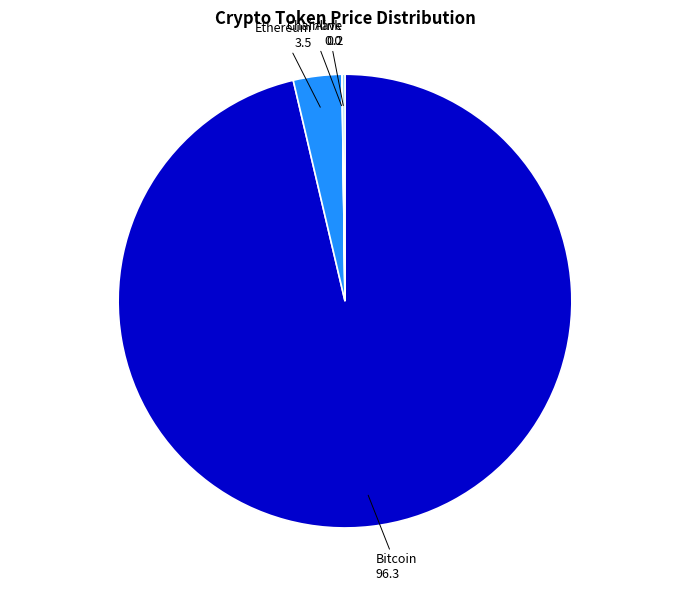

Which slice is the largest?

Bitcoin